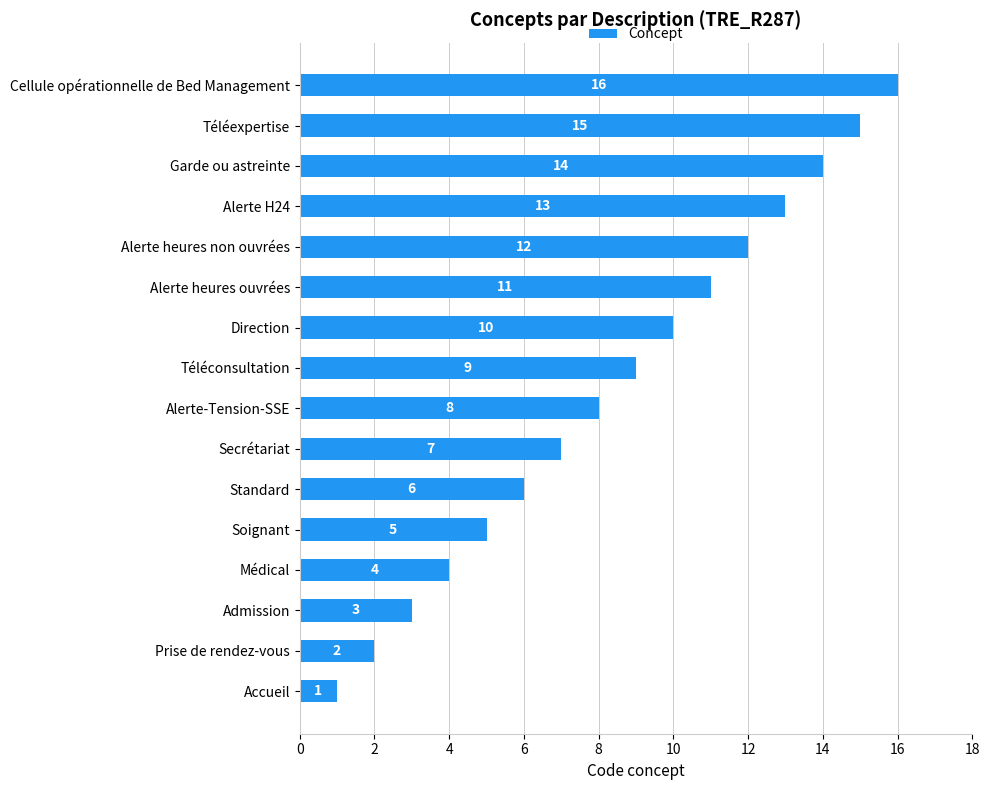

What is the sum of the values at Médical and Cellule opérationnelle de Bed Management?

20